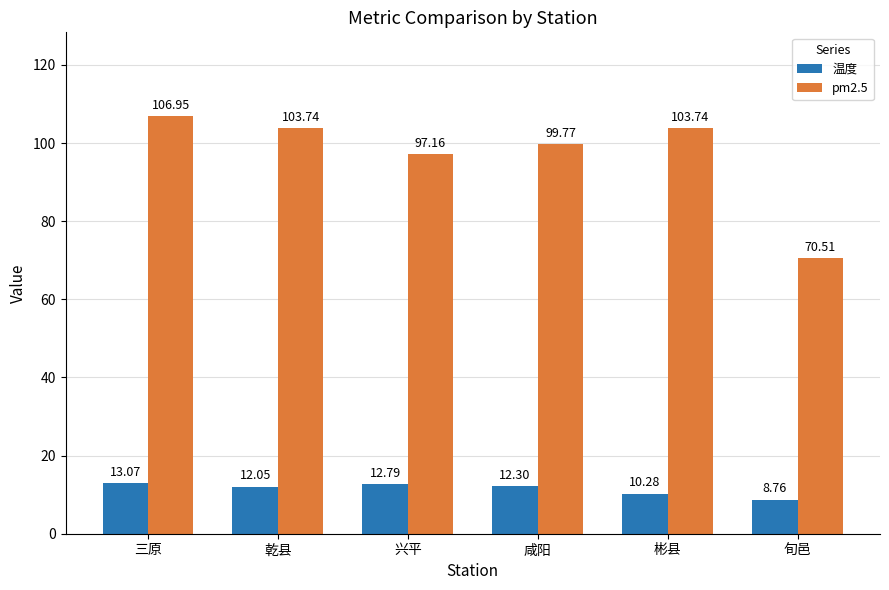

The value of 温度 at 兴平 is 23.0. True or false?

False